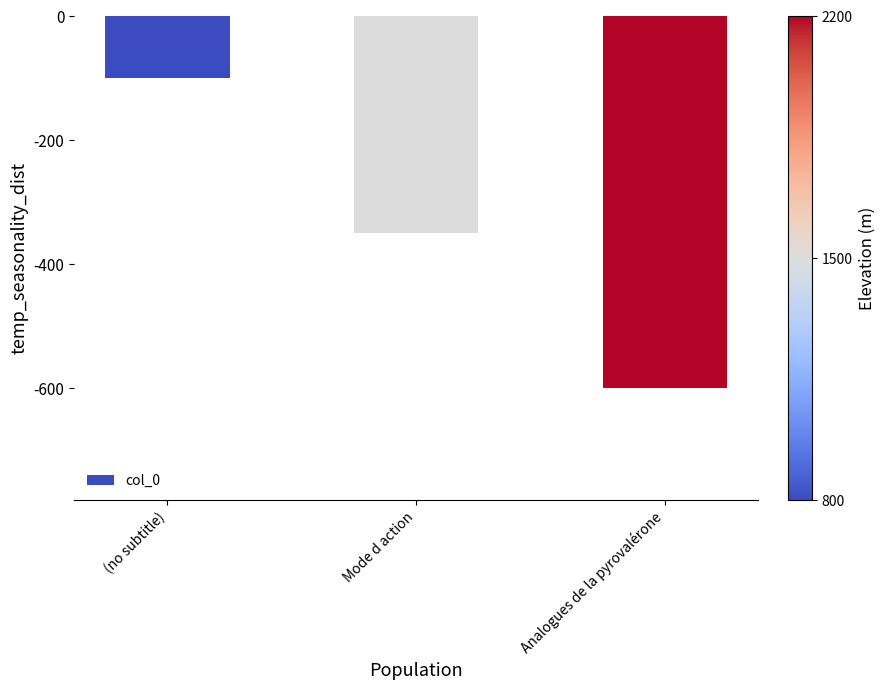

Reading left to right, extract all data points from this chart.

(no subtitle)=-100	Mode d action=-350	Analogues de la pyrovalérone=-600